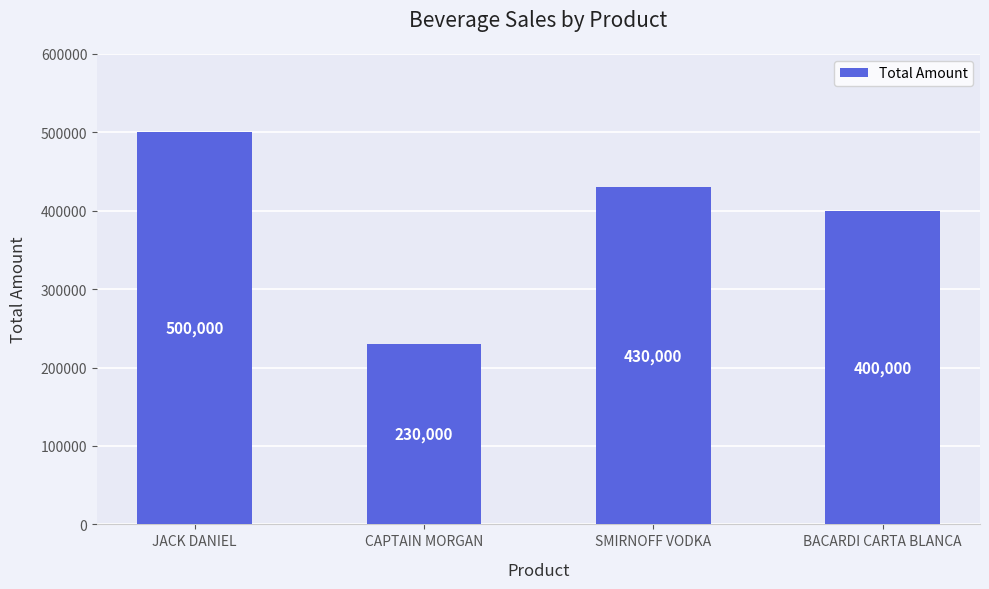

Reading left to right, list all the values displayed in this chart.

500000	230000	430000	400000